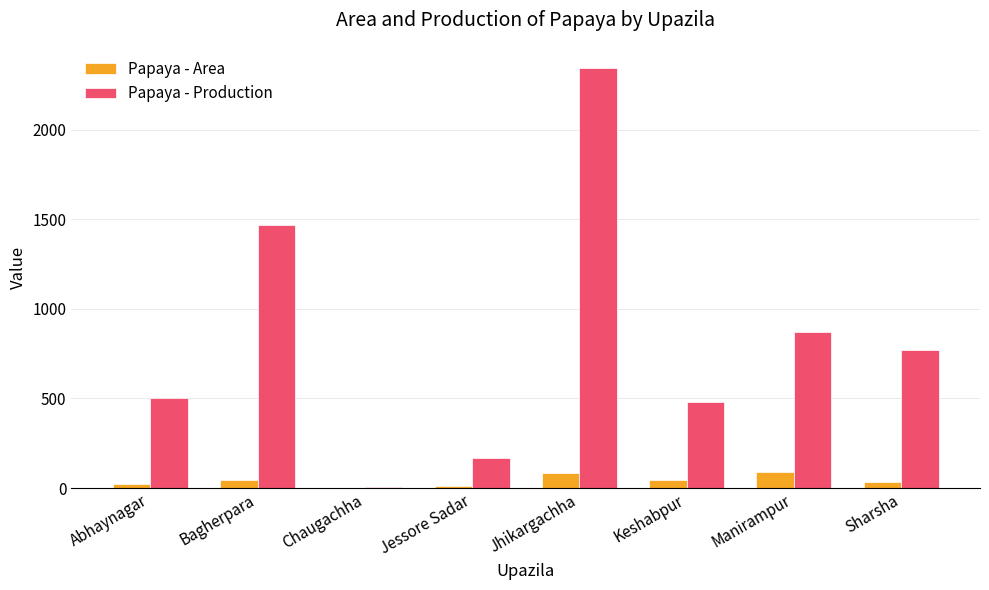

What is the sum of all Papaya - Area values?

324